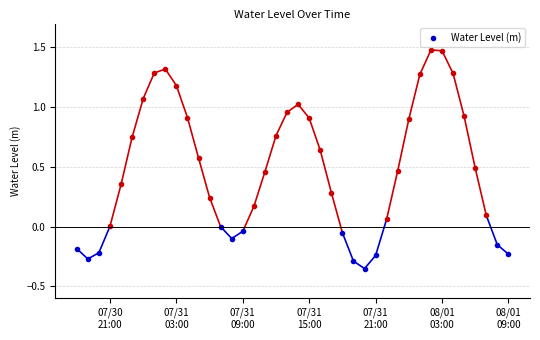

What position from the right is 2023-08-01 01:00:00?

9